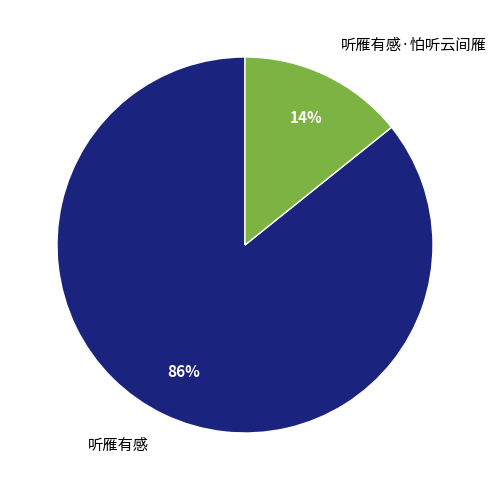

Between 听雁有感 and 听雁有感·怕听云间雁, which is larger?

听雁有感